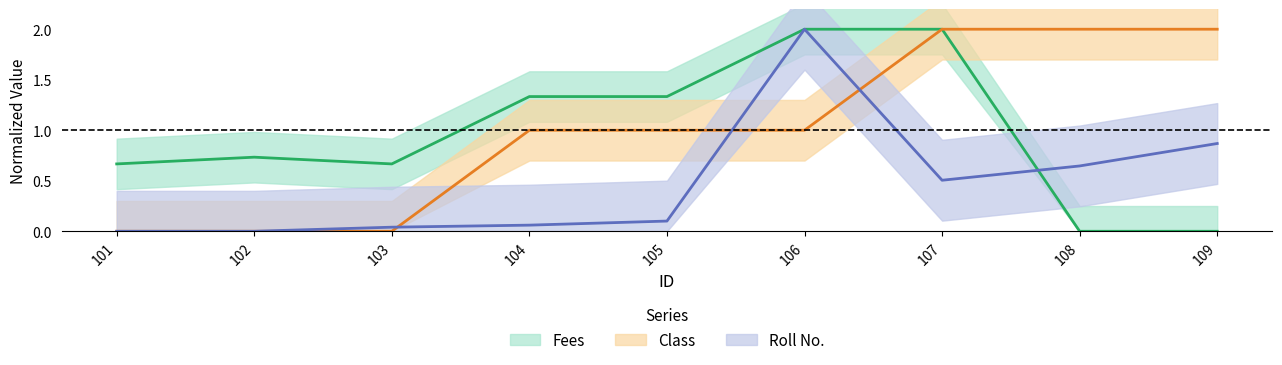

What is the maximum value for Fees?

2.0